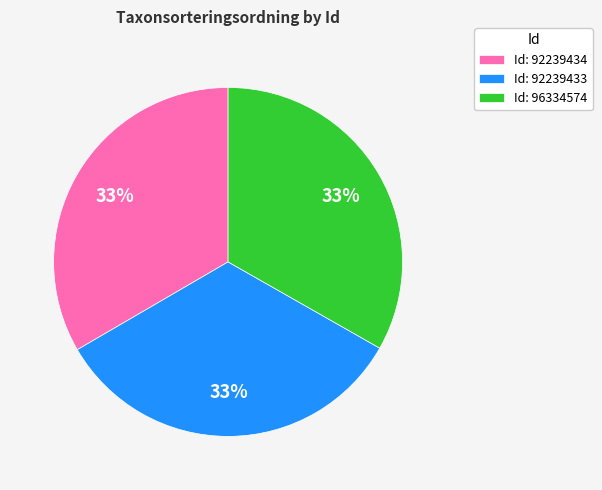

The Id: 92239434 slice represents 24% of the pie. True or false?

False